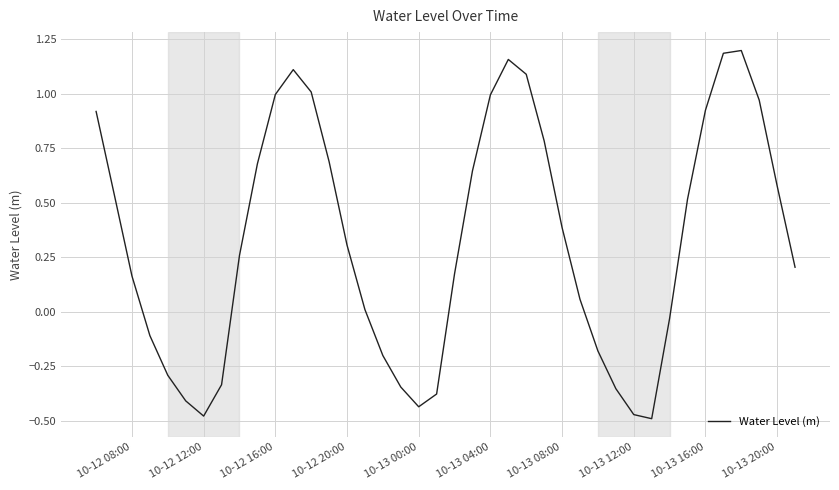

How many lines are shown in the chart?

1